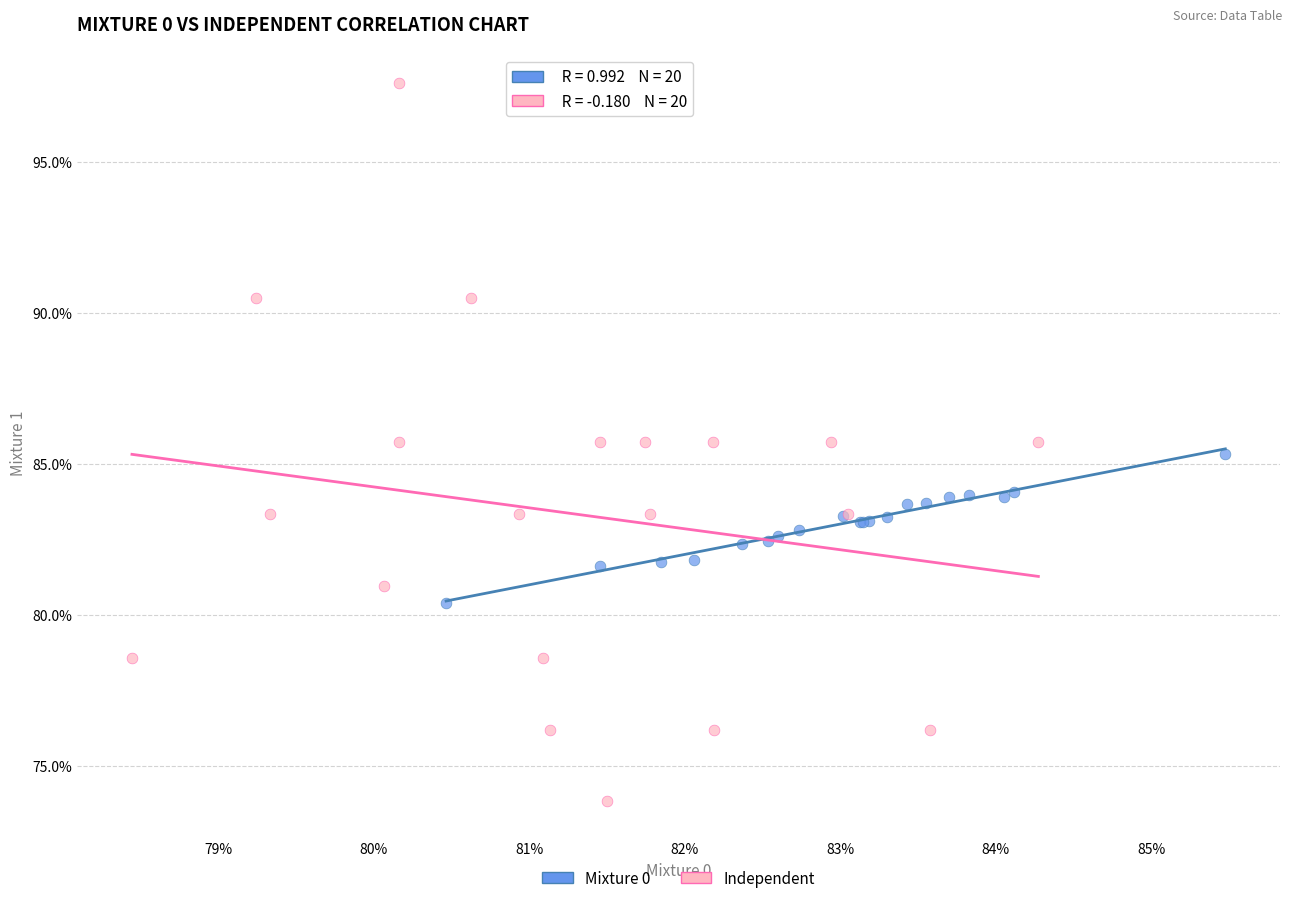

What are all the series names shown in the legend?

Mixture 0, Independent